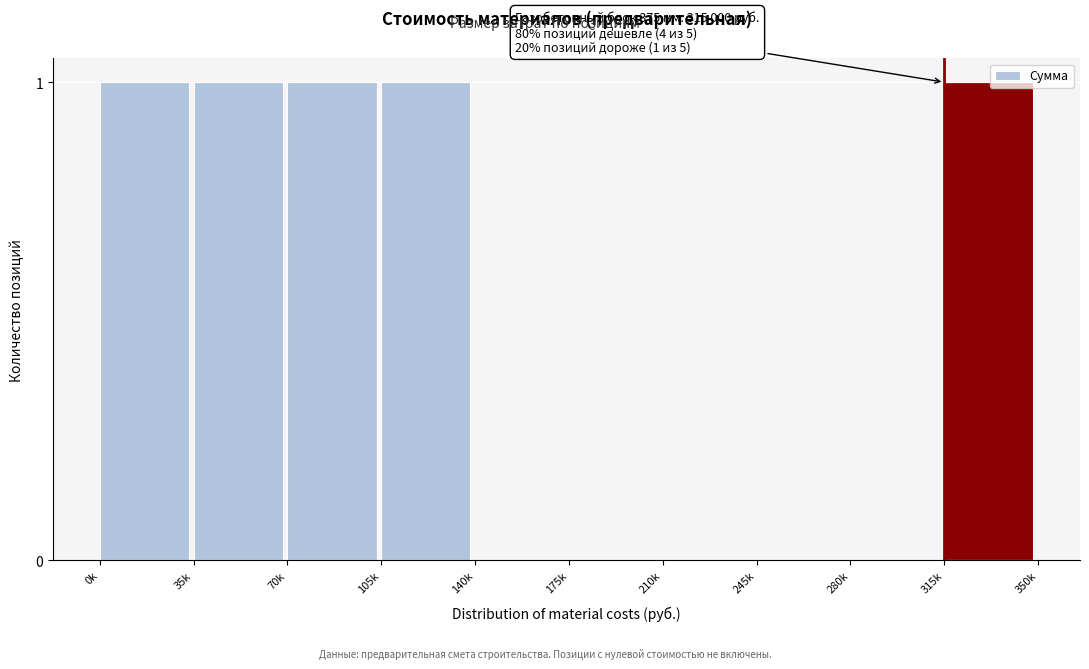

Reading left to right, transcribe all the data shown in this chart.

0k=1	35k=1	70k=1	105k=1	140k=0	175k=0	210k=0	245k=0	280k=0	315k=1